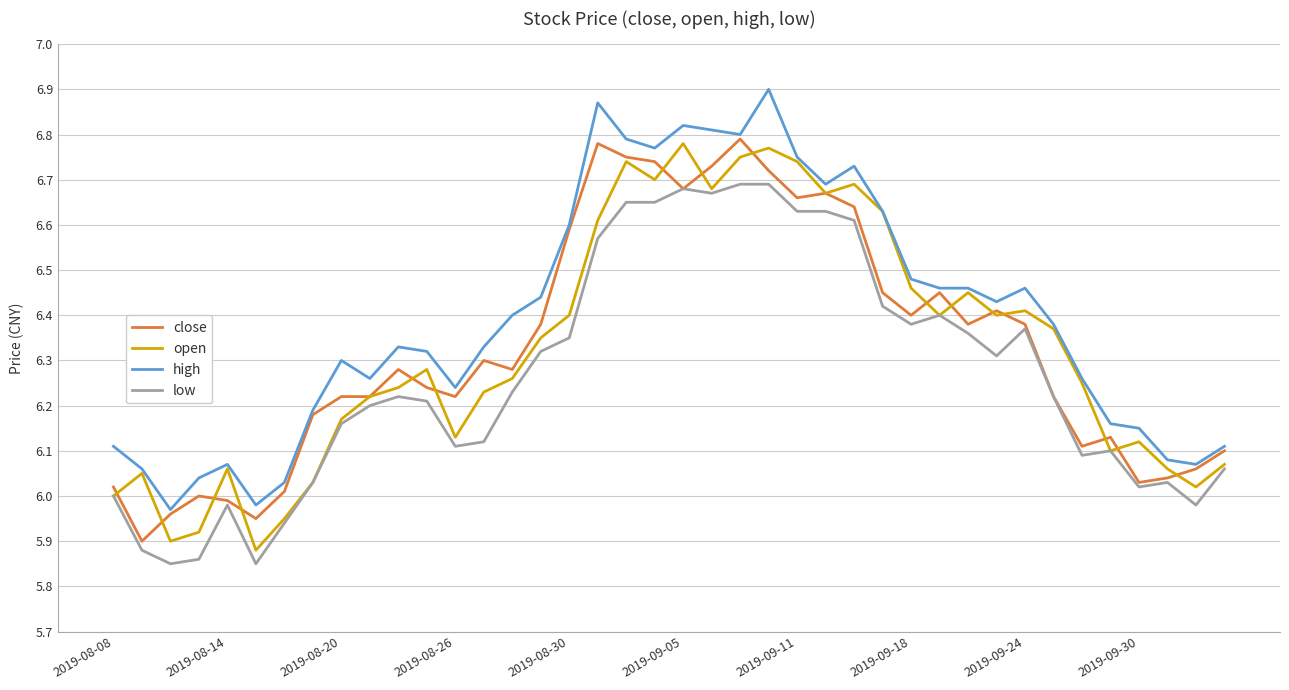

How many lines are shown in the chart?

4